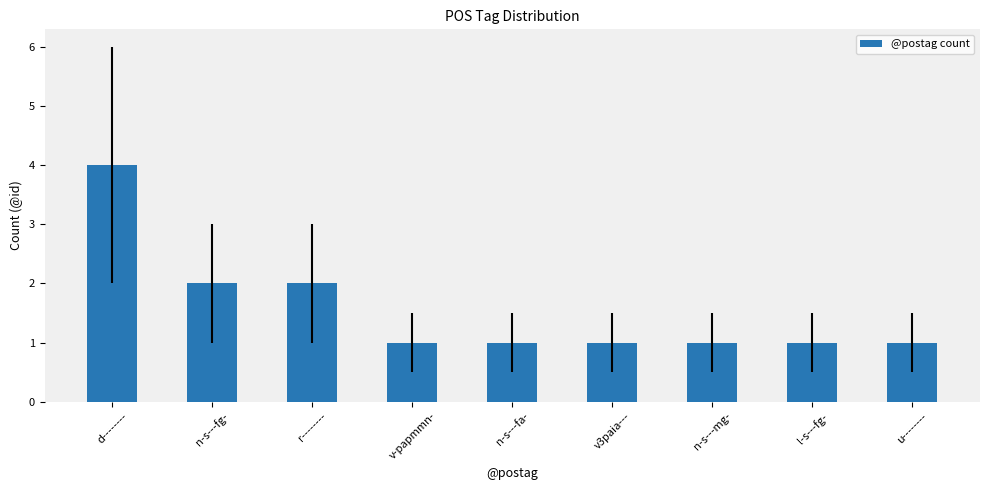

How many series are shown in this chart?

1